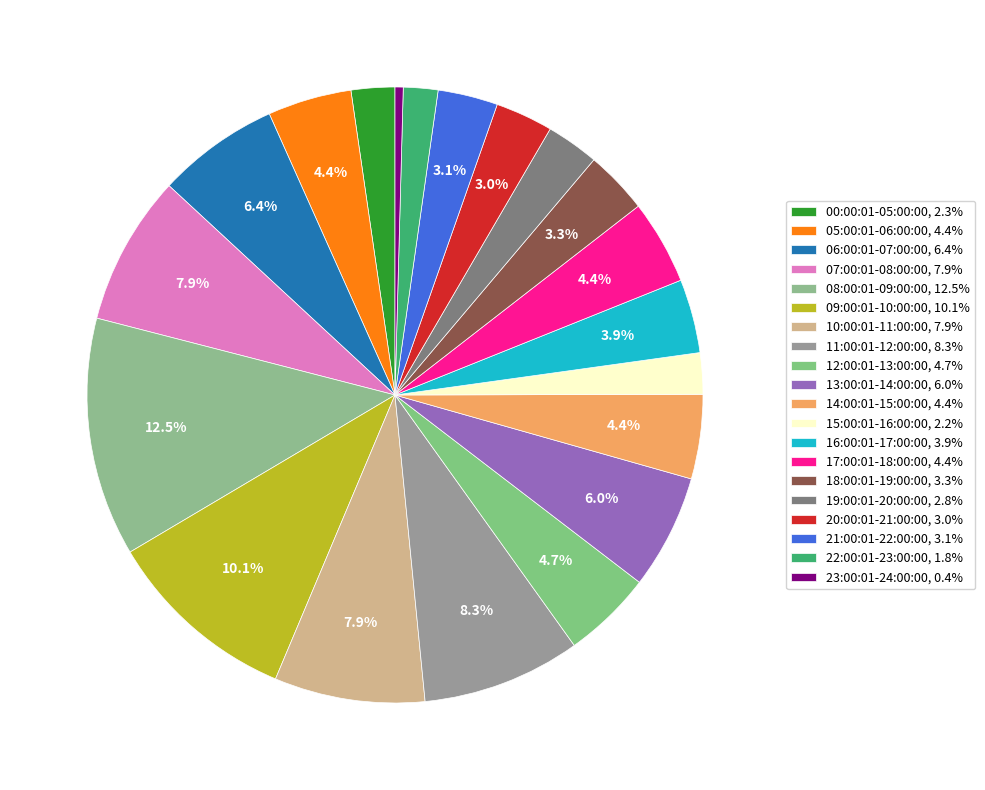

To the nearest percent, what portion does 18:00:01-19:00:00 represent?

3%